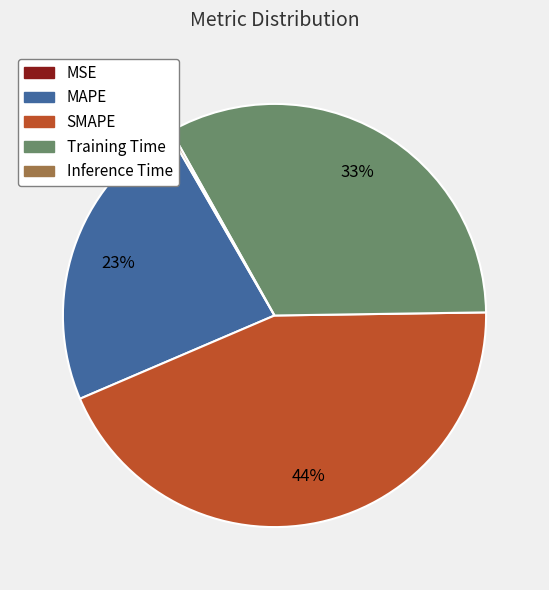

What percentage is the Training Time slice, to the nearest percent?

33%